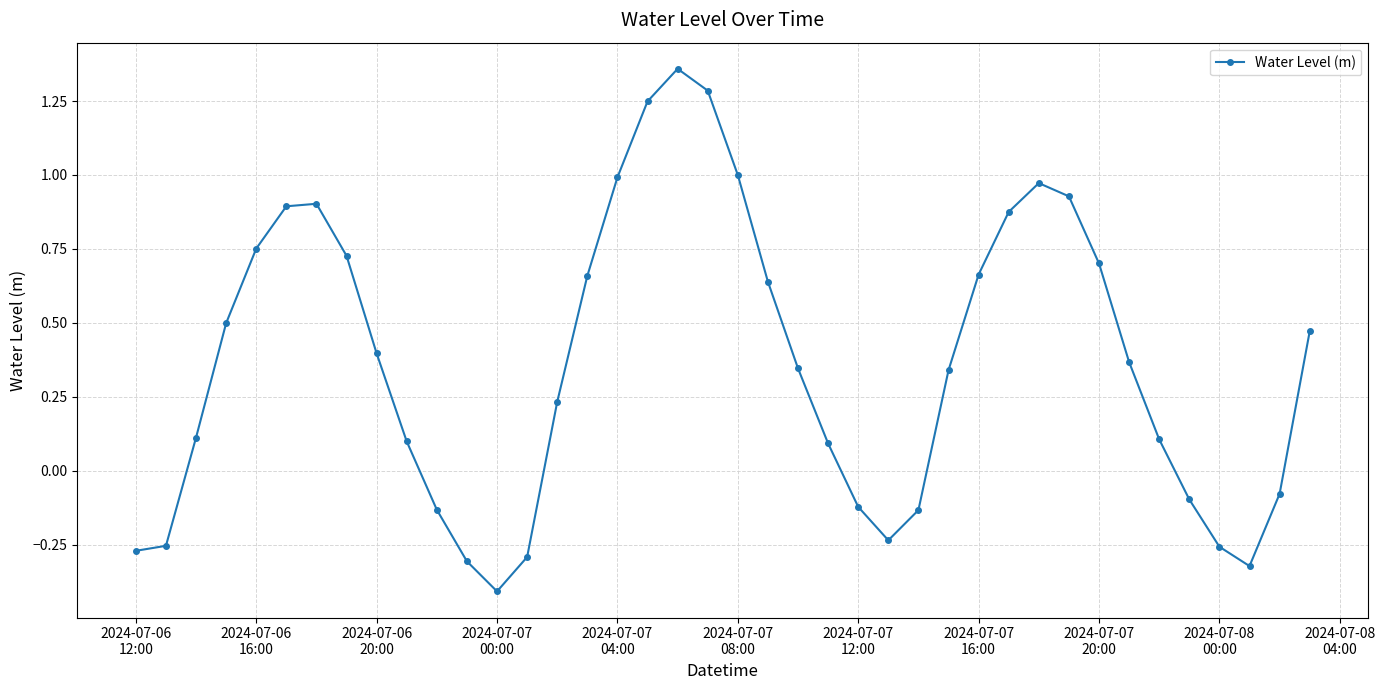

What is the smallest value displayed?

-0.4